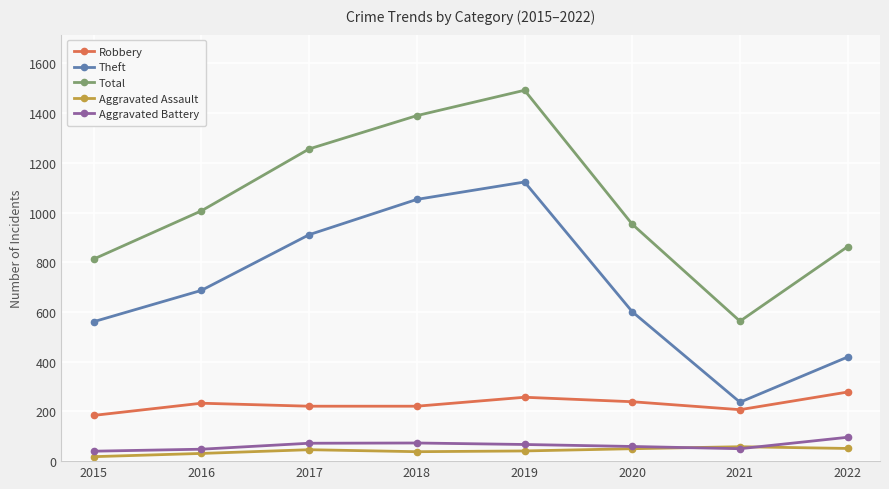

Which series has the widest spread of values?

Total